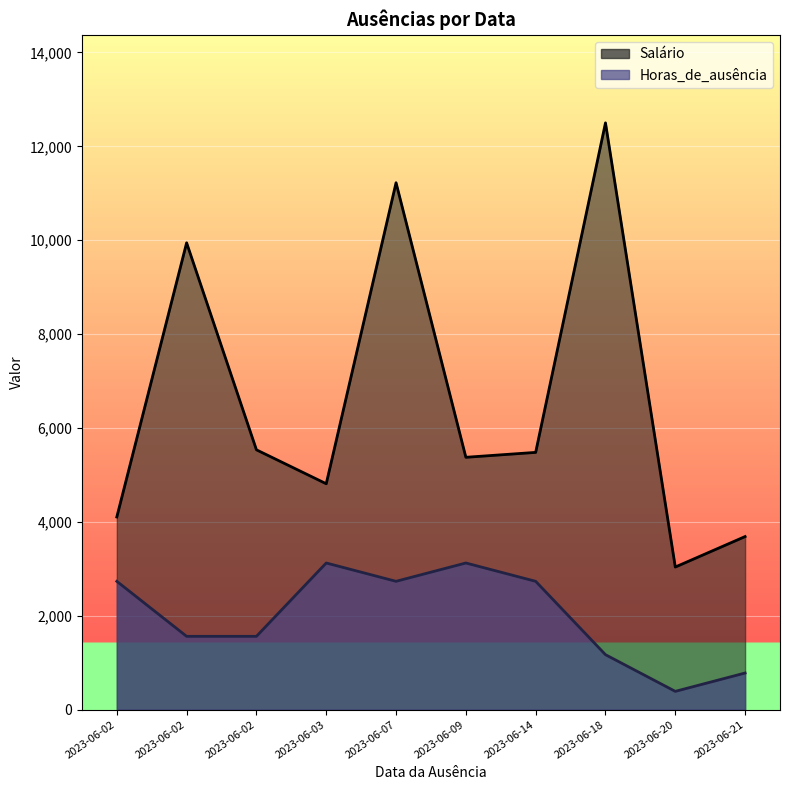

True or false: Horas_de_ausência and Salário intersect in this chart.

False